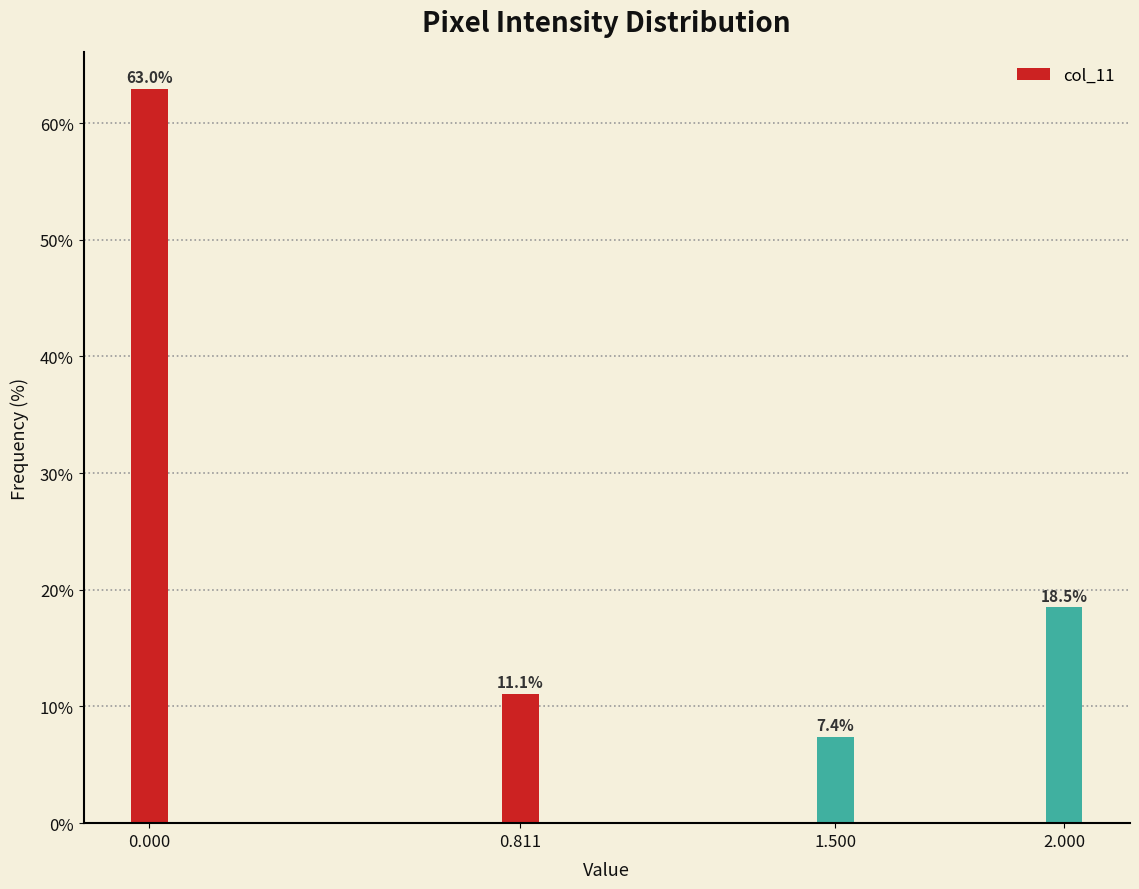

Reading left to right, list all the values displayed in this chart.

0.000=63.0	0.811=11.1	1.500=7.4	2.000=18.5